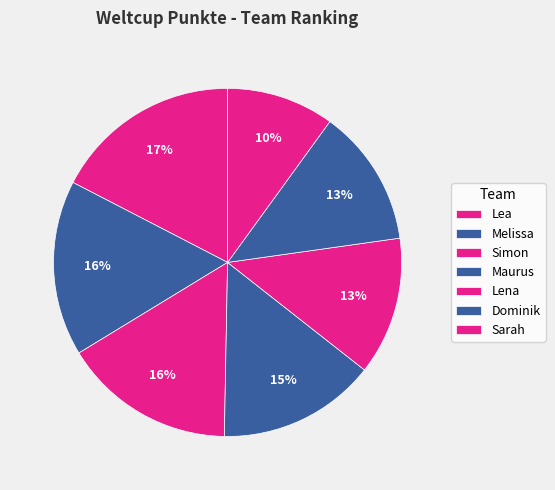

Which category has the biggest portion of the pie?

Lea